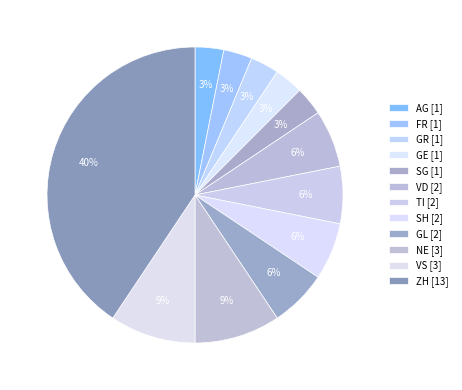

What is the change in value from GE to VD?

+1